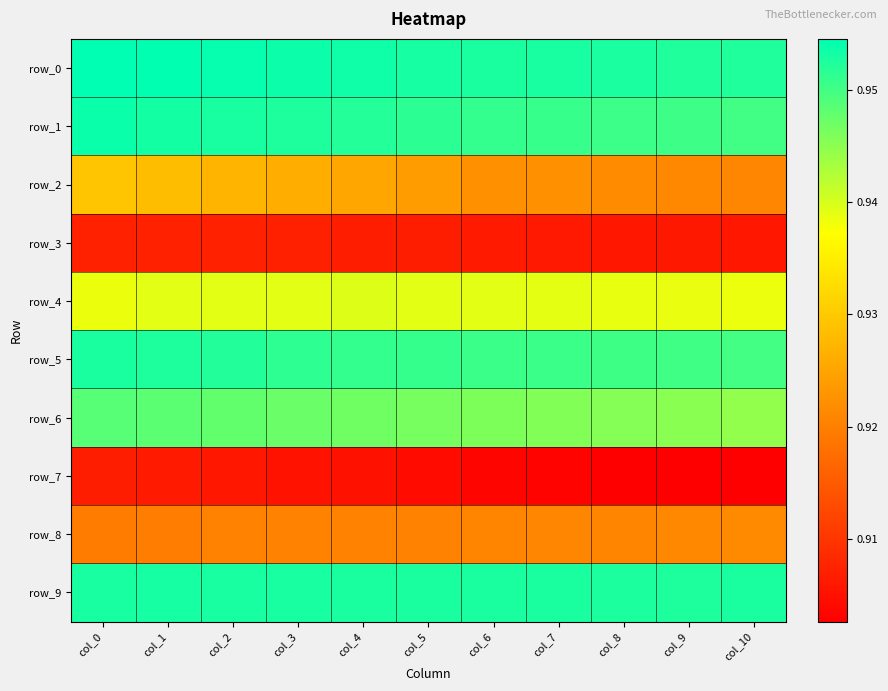

At which label is row_0 closest to 0?

col_10